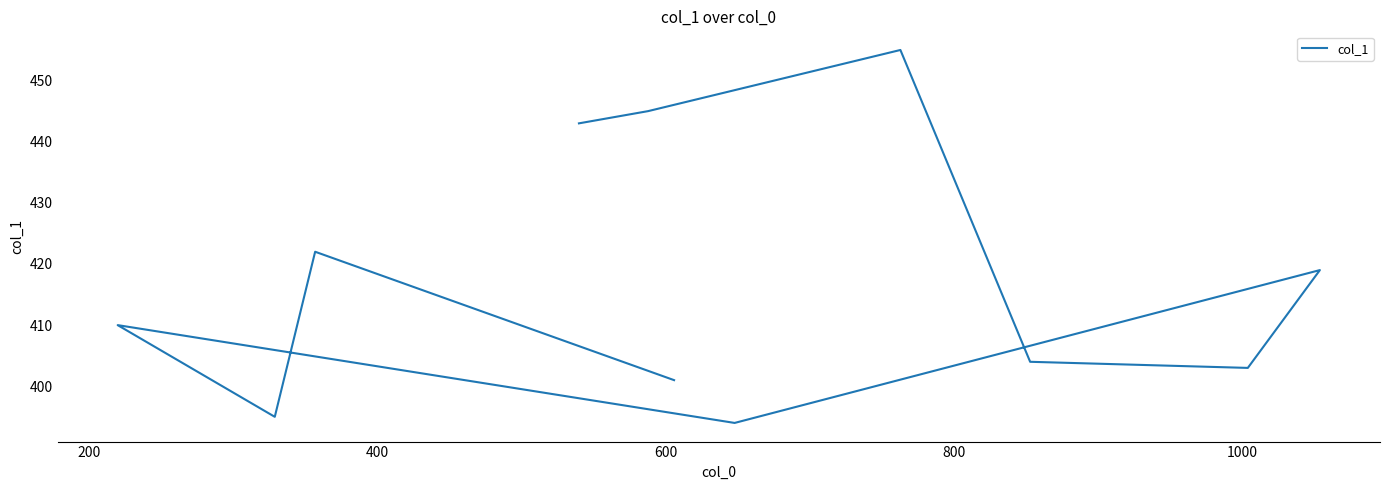

How many interior local peaks (higher than both neighbors) does the data have?

4